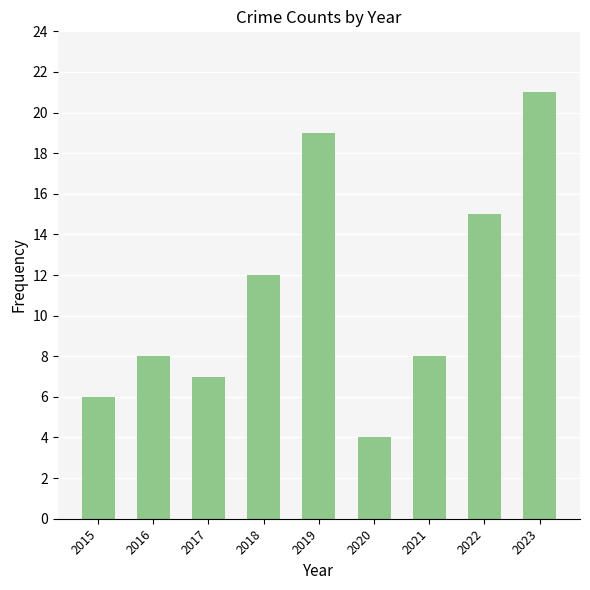

Approximately how many times larger is the value at 2016 compared to 2023?

0.4